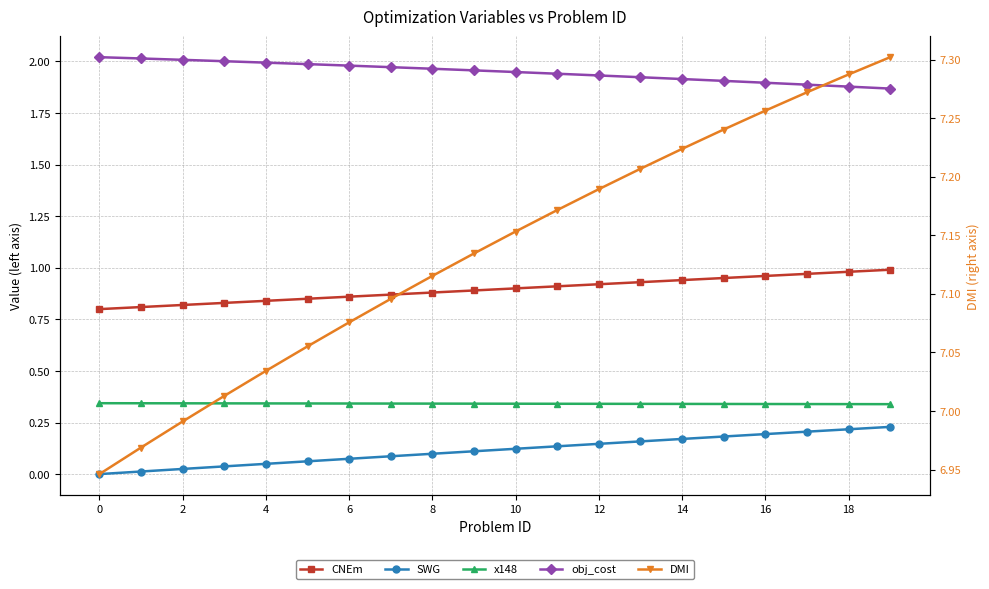

What is the difference between the maximum and minimum values in the CNEm series?

0.2